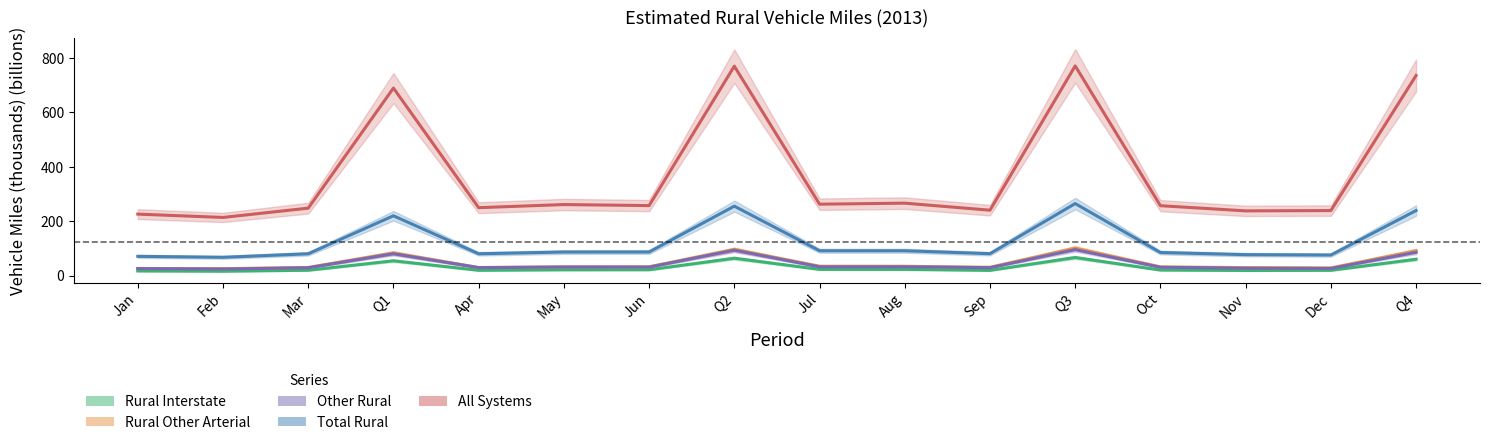

How many values in the All Systems series are below 257?

7